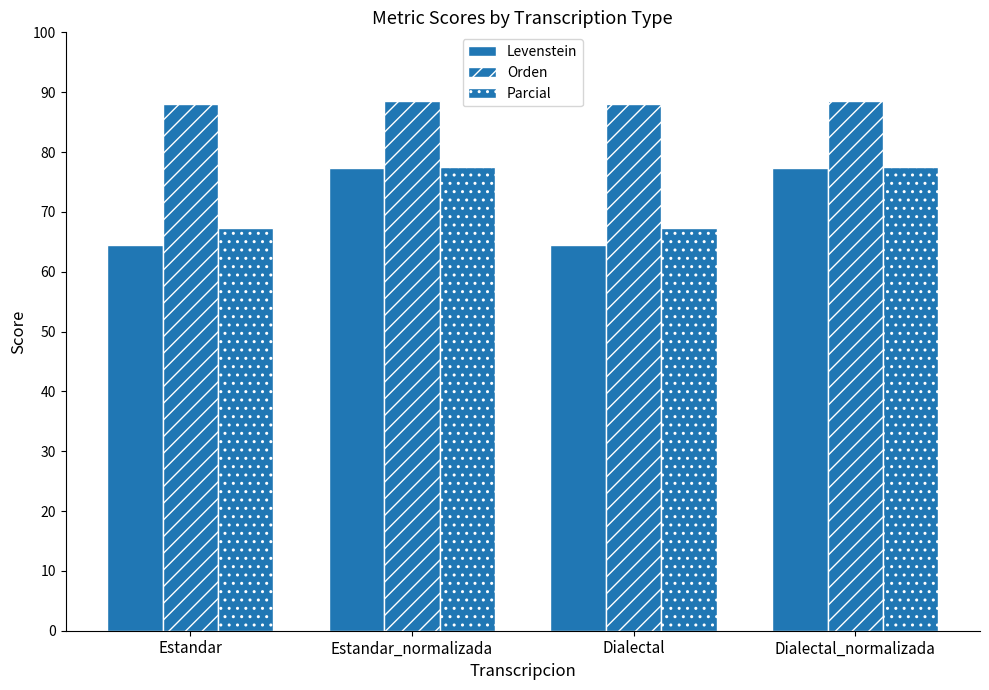

At which label is Levenstein closest to 70?

Estandar